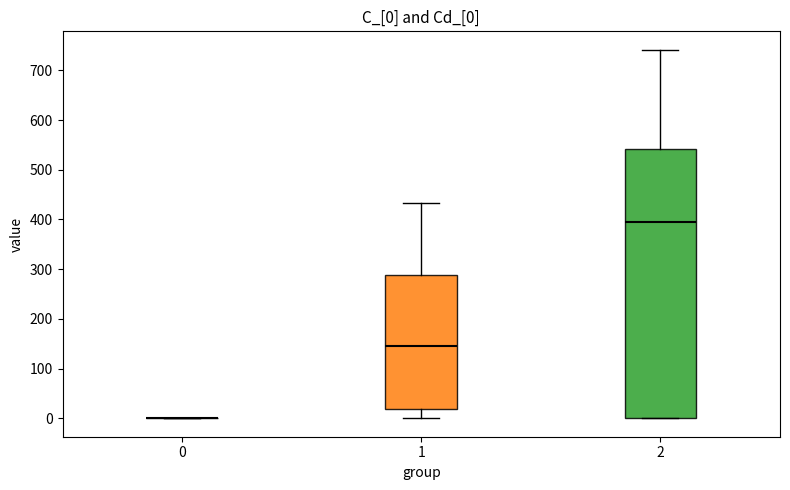

Which box is the tallest, from its lower edge to its upper edge?

2